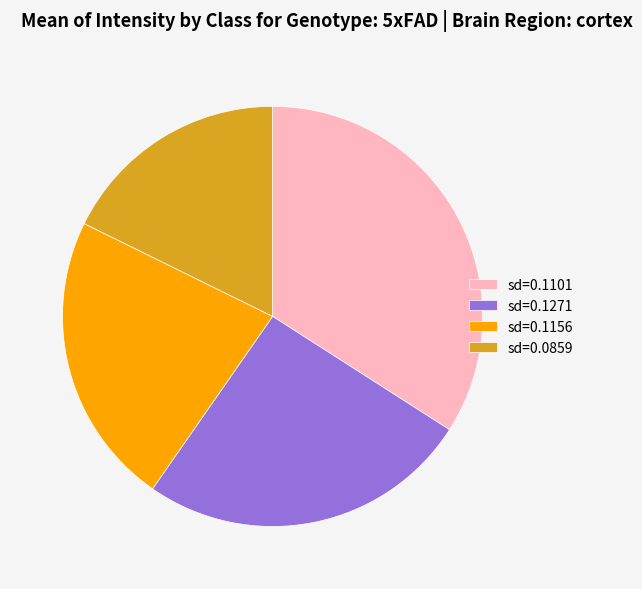

Rank the categories by value from lowest to highest.

sd=0.0859, sd=0.1156, sd=0.1271, sd=0.1101